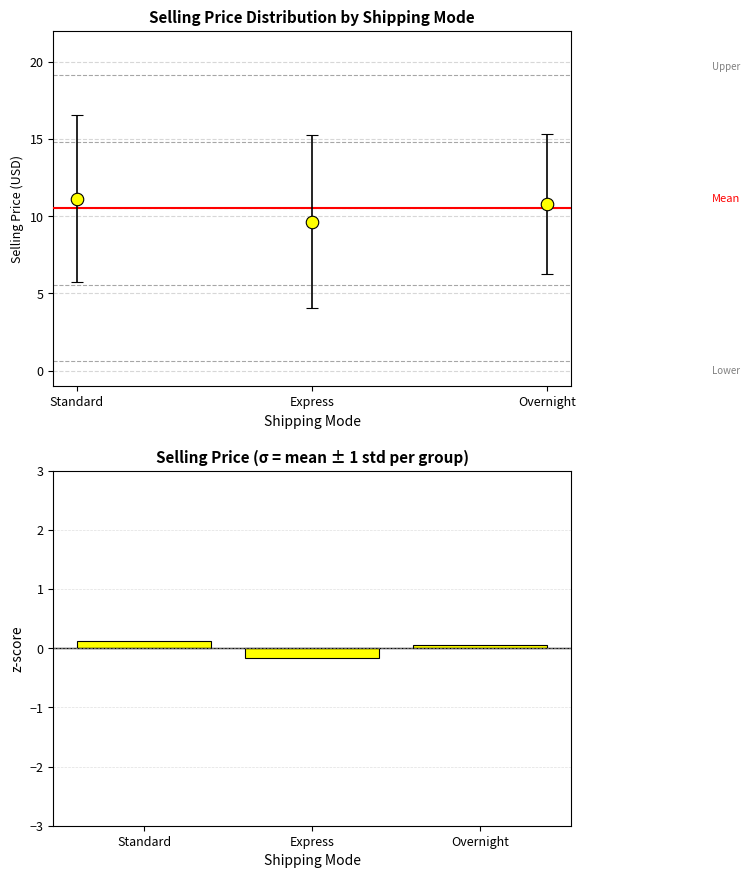

Reading left to right, extract all data points from this chart.

Standard=0.1	Express=-0.2	Overnight=0.1